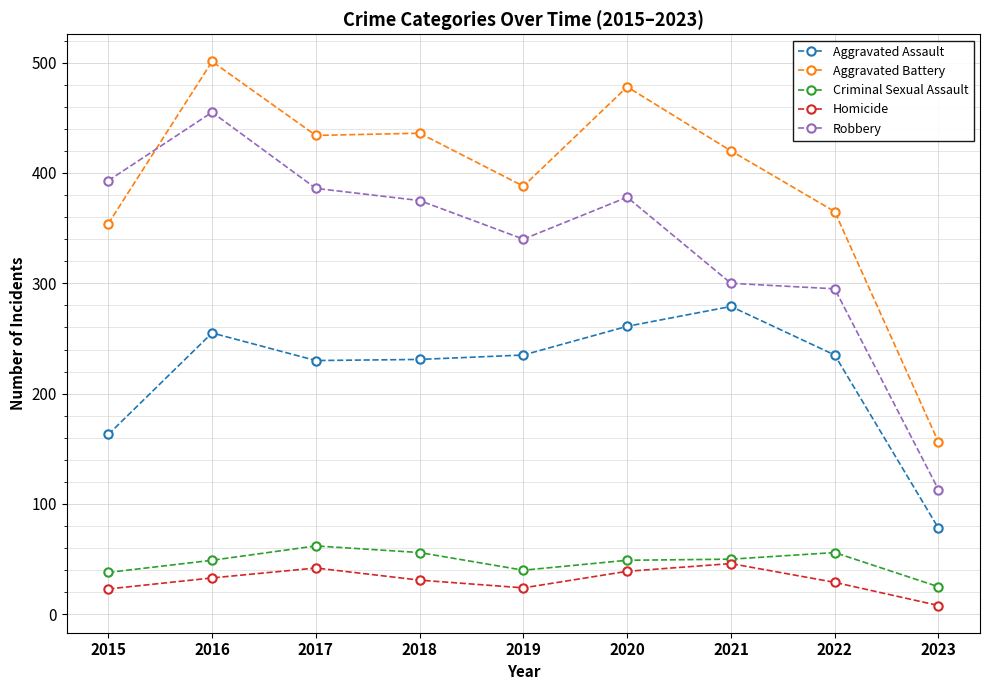

What is the sum of all Aggravated Assault values?

1967